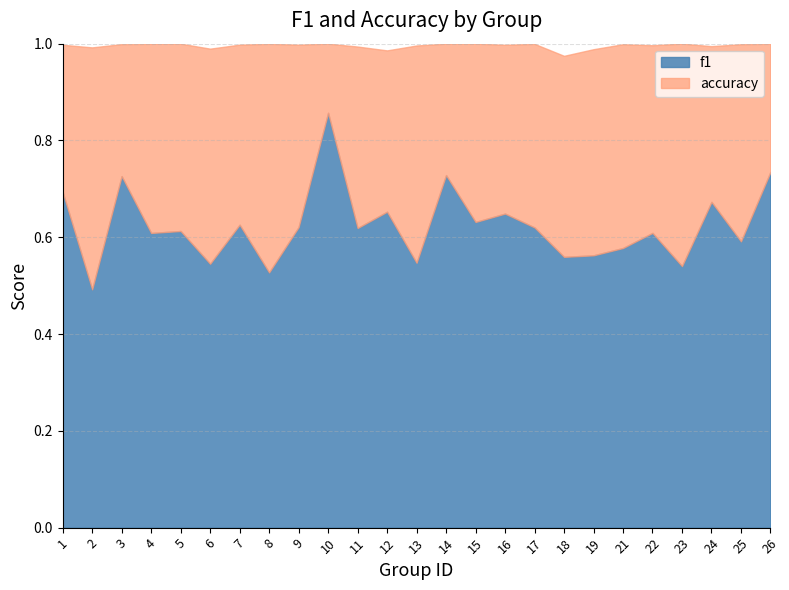

How many f1 values are between 0 and 1?

25